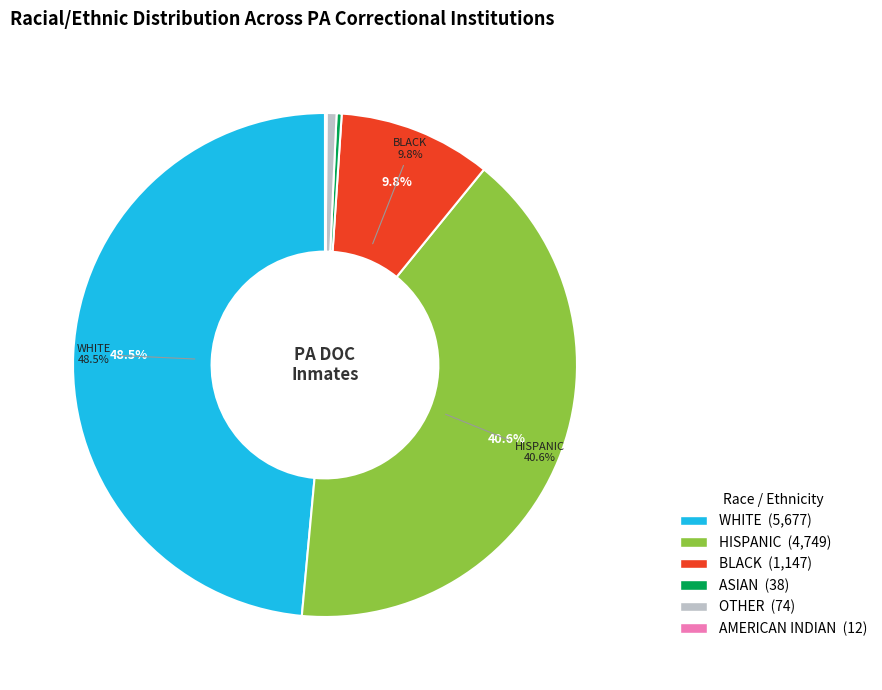

To the nearest percent, what is the difference between the largest and smallest slice percentages?

48%